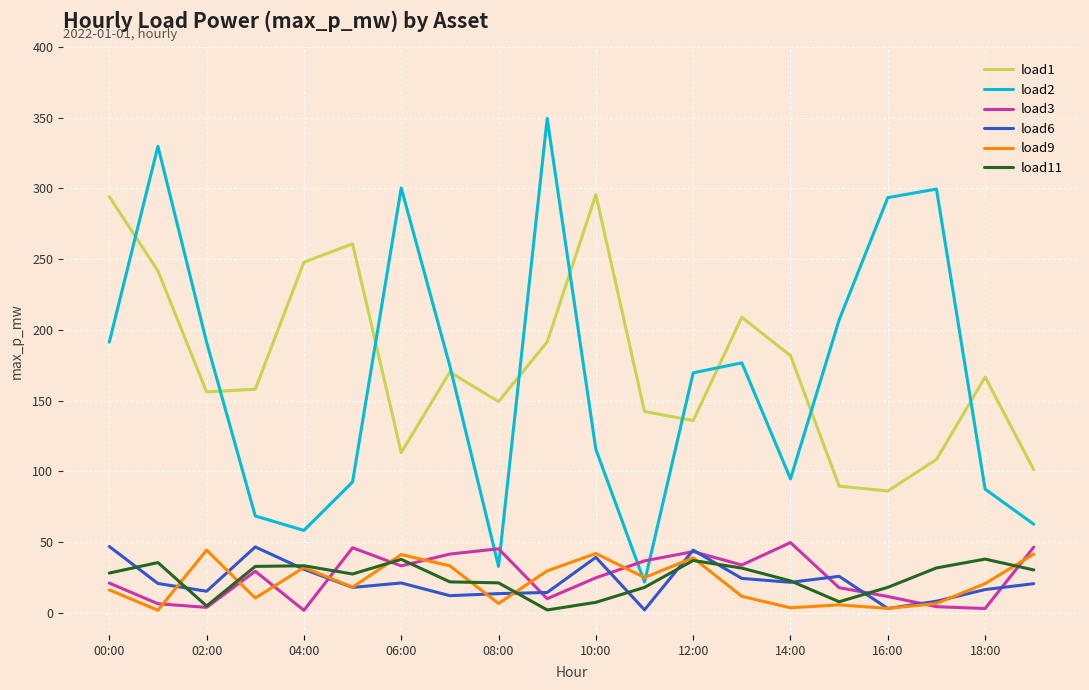

Which series has the largest range (max minus min)?

load2